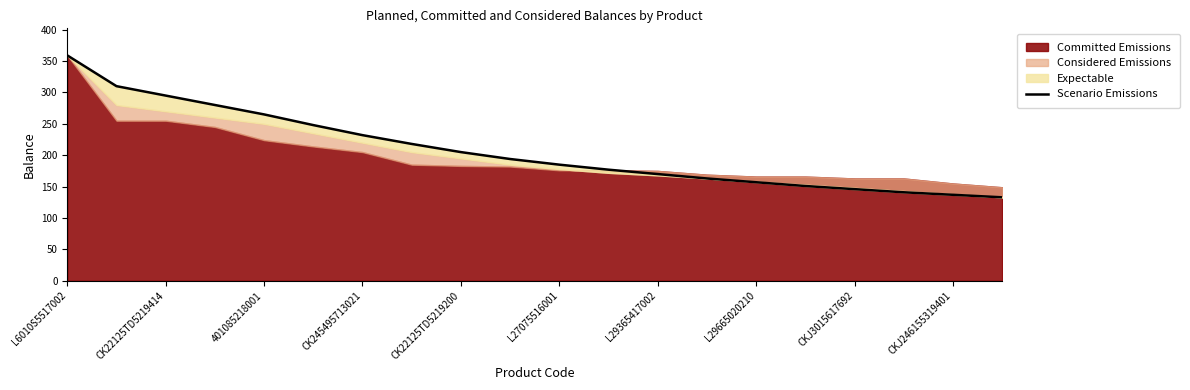

What is the sum of all values?

4166